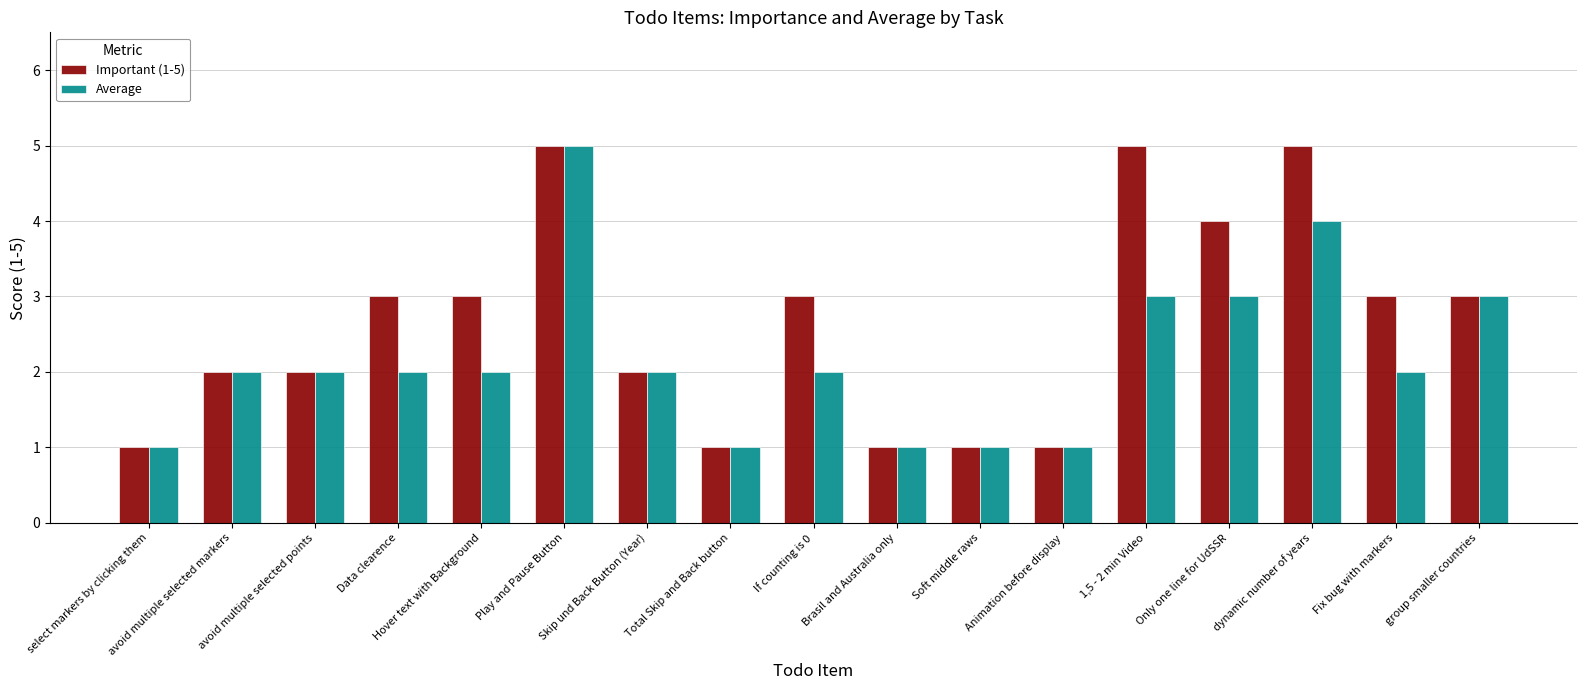

How many bars are there in total?

34